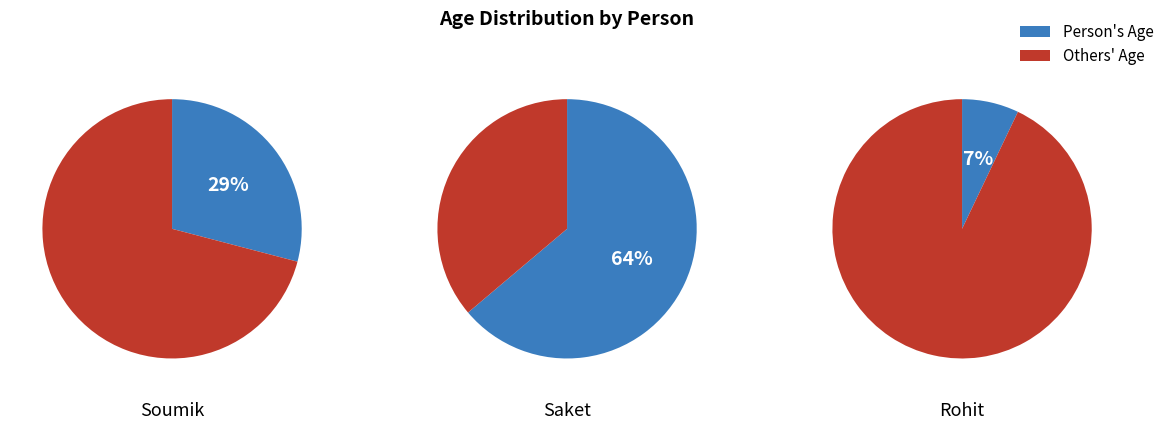

Which slice represents more than half of the pie?

Saket